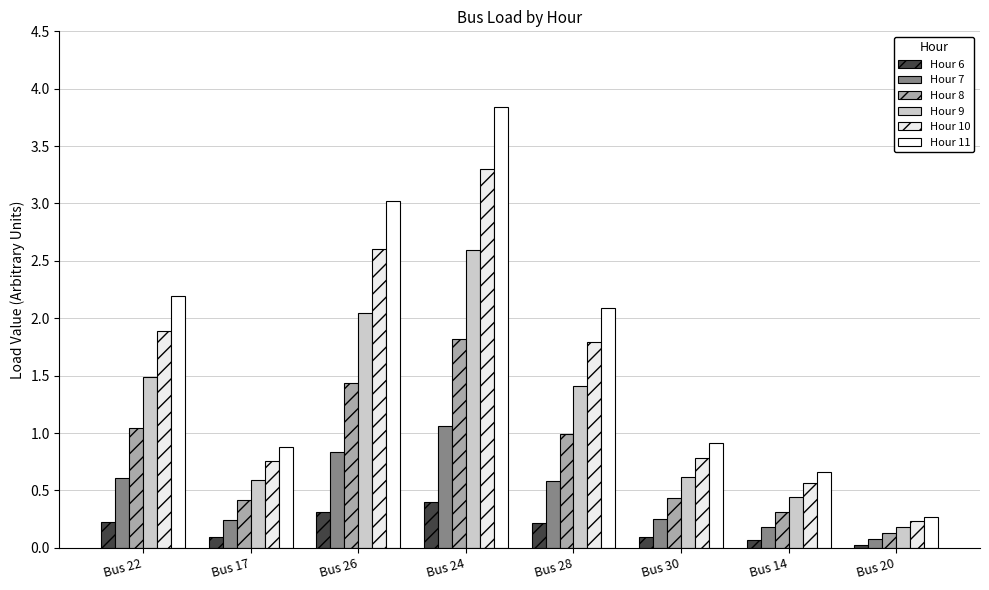

What is the total value across all series at Bus 28?

7.1